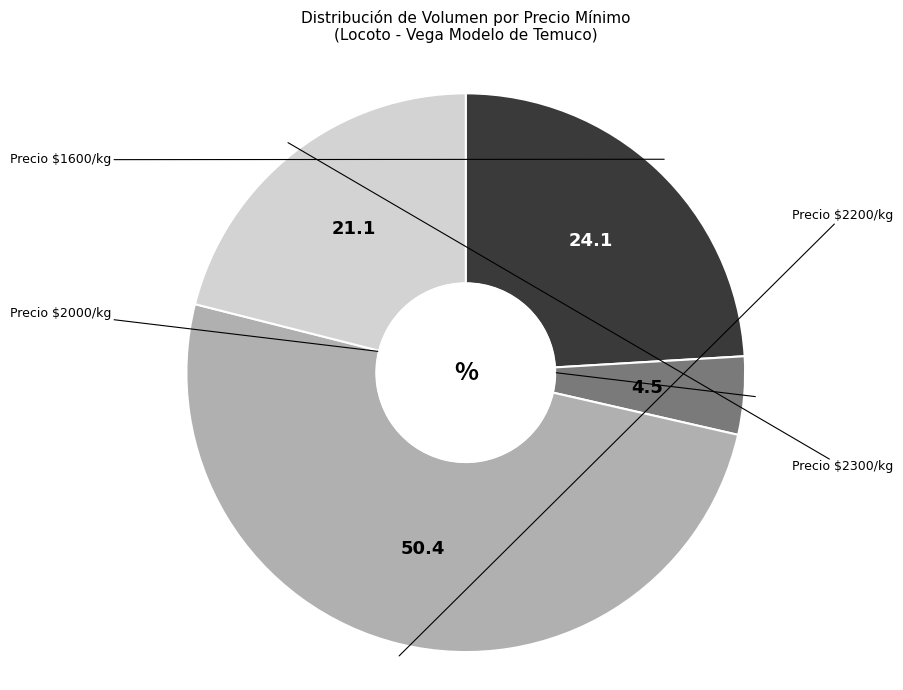

Is there a majority slice in this chart?

Yes